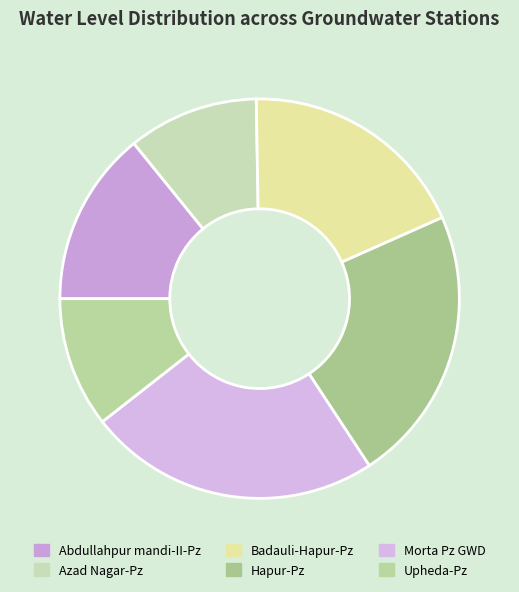

Rank the categories by value from lowest to highest.

Azad Nagar-Pz, Upheda-Pz, Abdullahpur mandi-II-Pz, Badauli-Hapur-Pz, Hapur-Pz, Morta Pz GWD